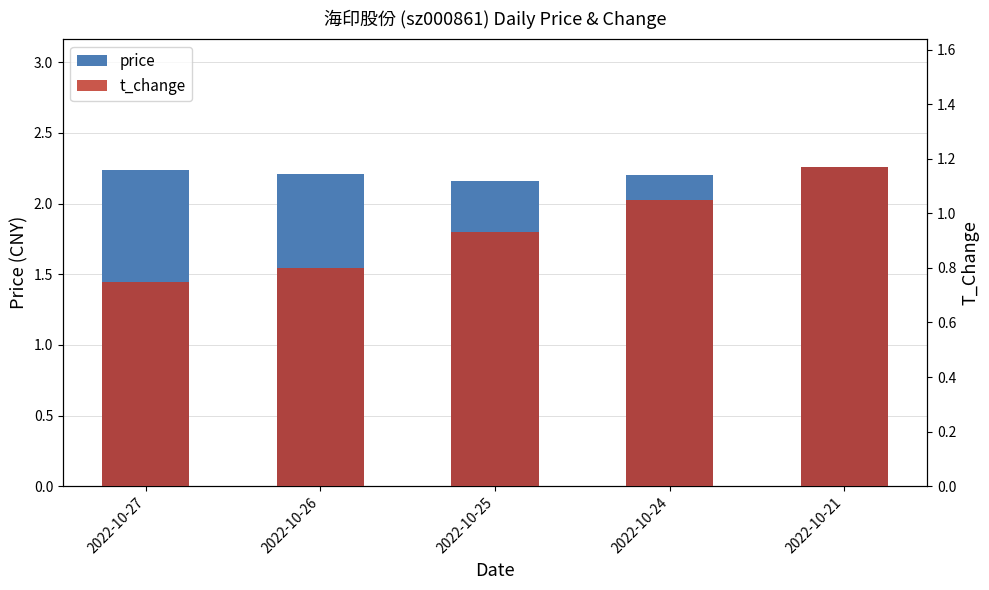

What are all the series names shown in the legend?

price, t_change